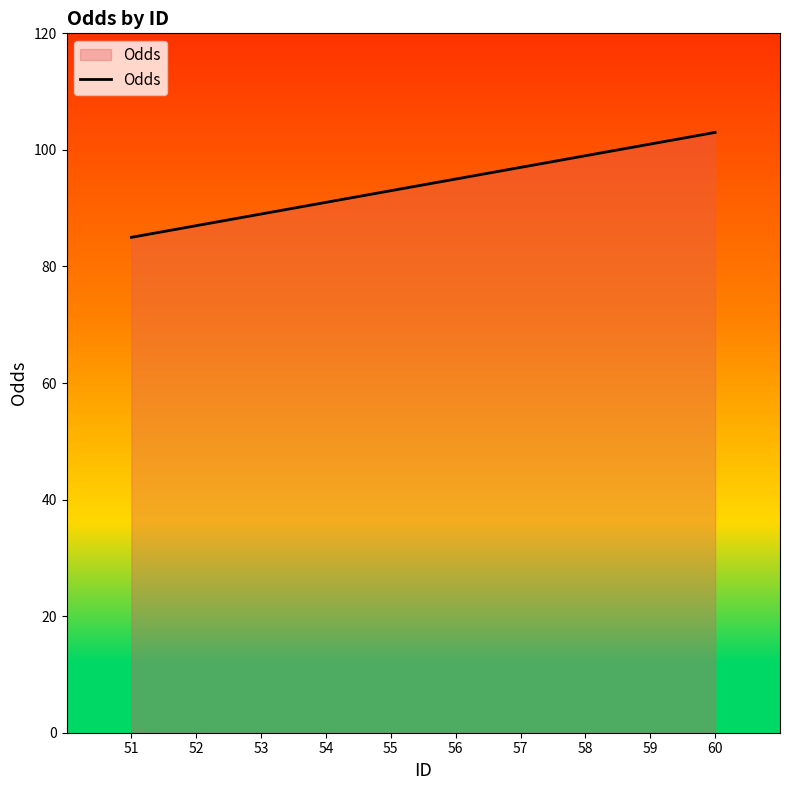

The chart shows a value of 158 at 58. True or false?

False